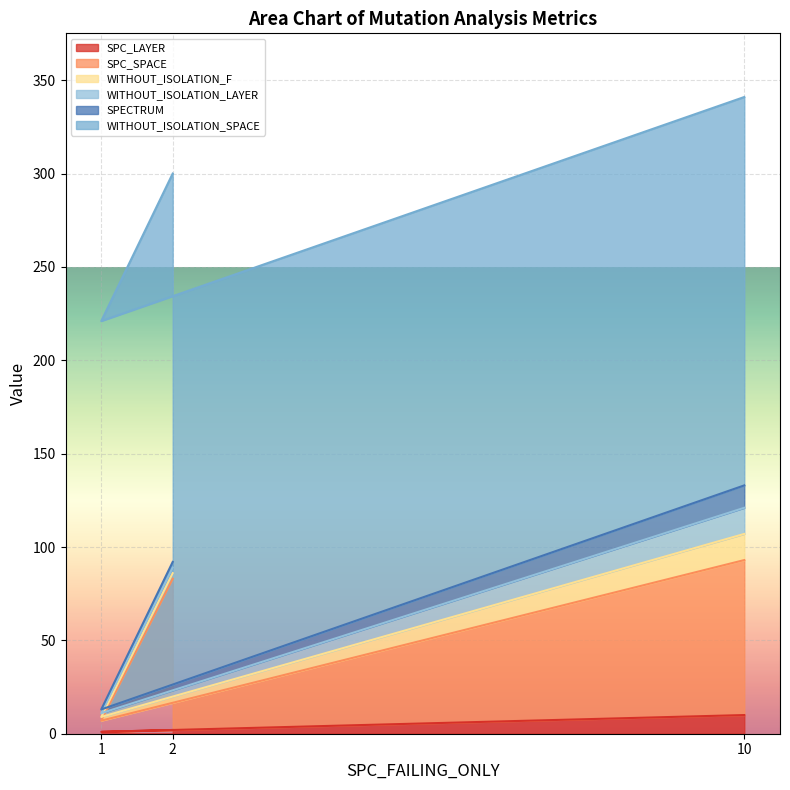

What is the average value of the WITHOUT_ISOLATION_F series?

6